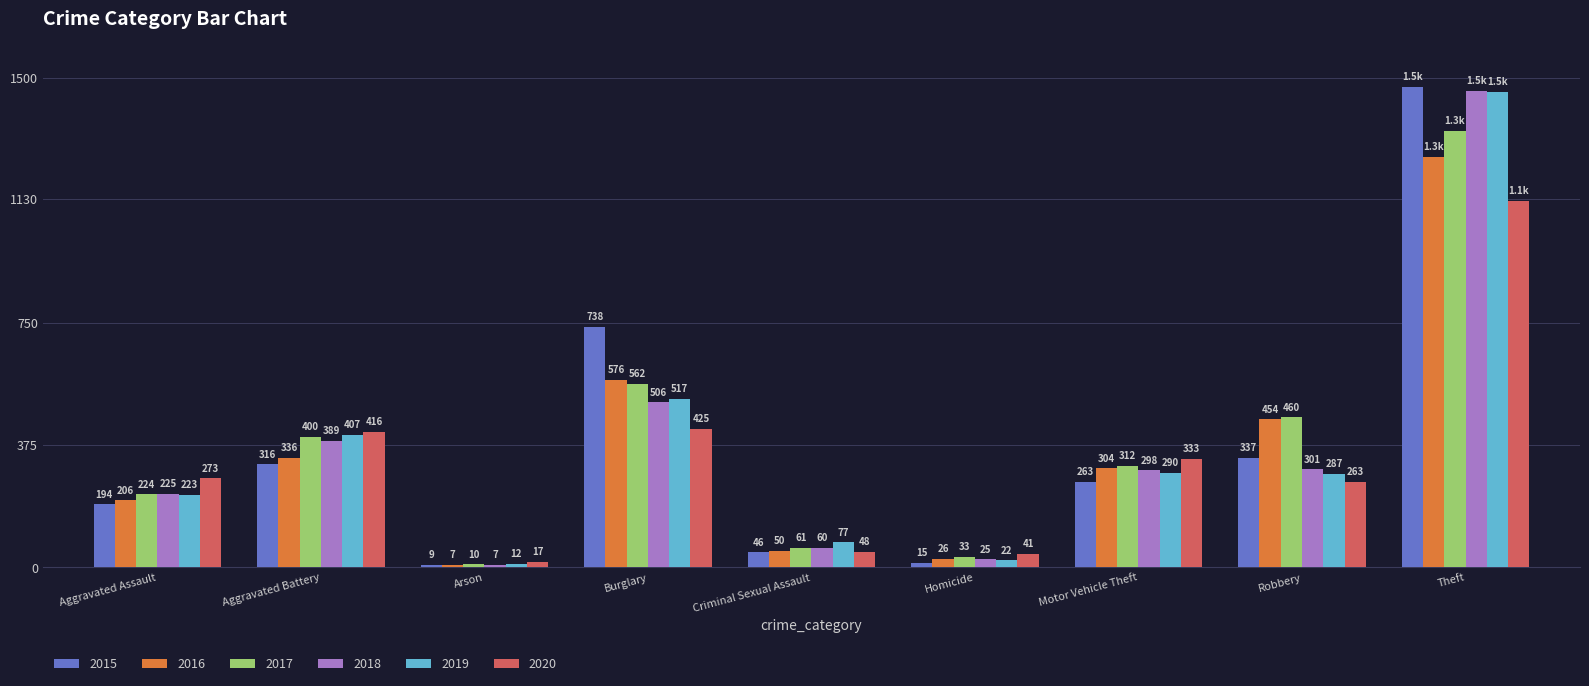

Where is 2019 nearest to the value 735?

Burglary